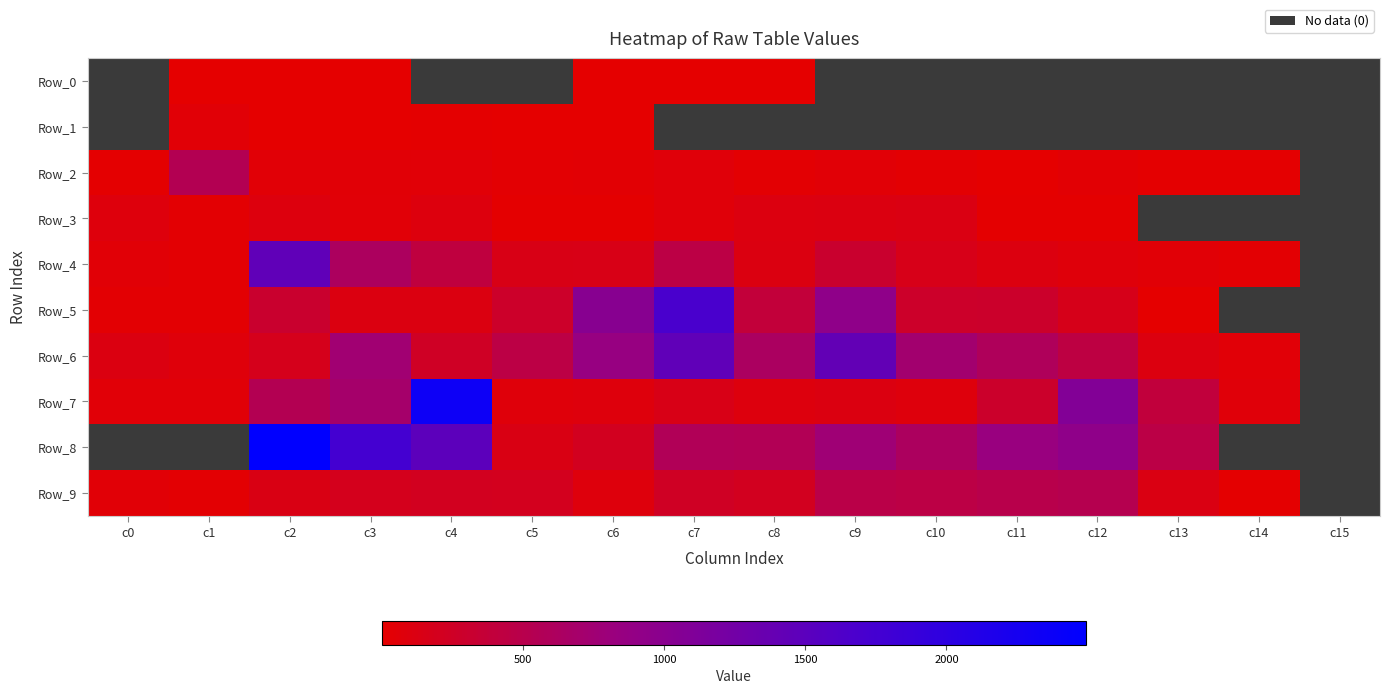

How many data points does each series have?

16